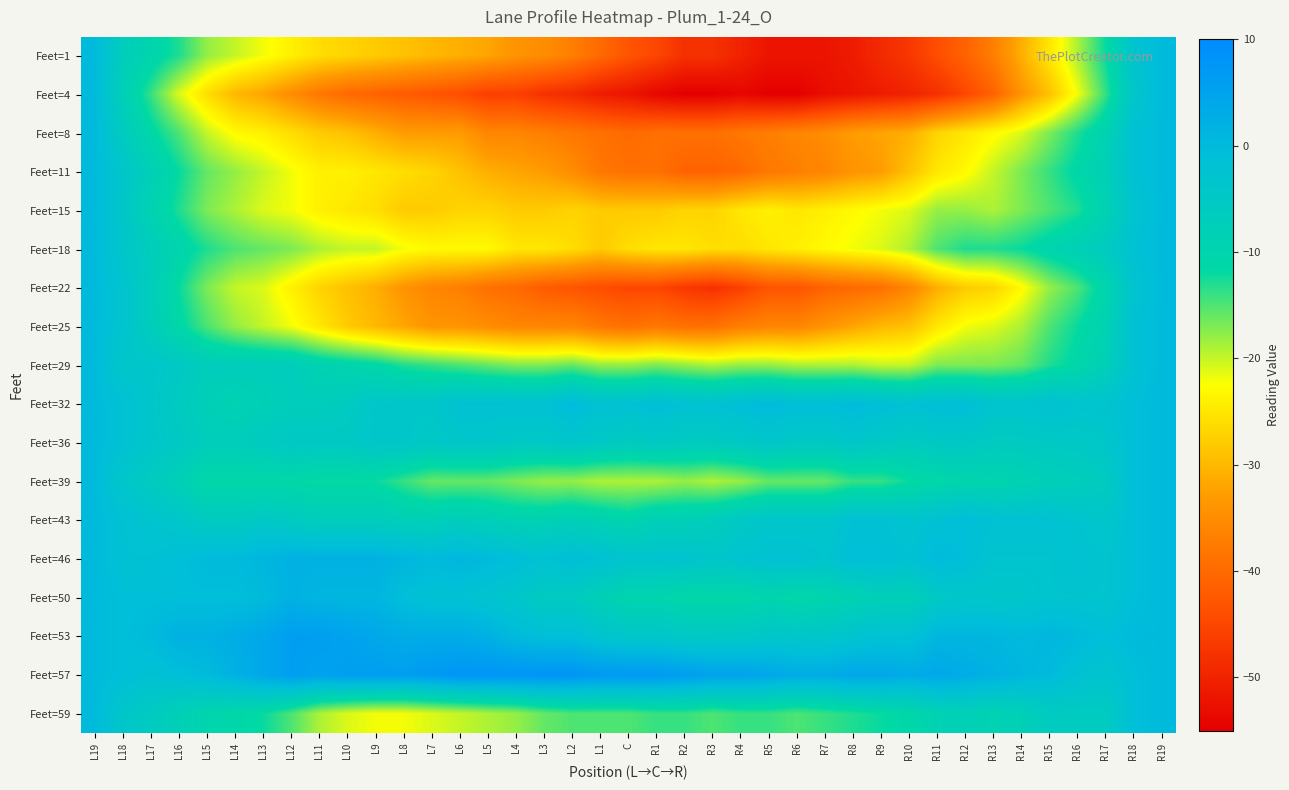

Reading left to right, list all the values displayed in this chart.

Feet=1: L19=0	L18=-7	L17=-10	L16=-13	L15=-18	L14=-20	L13=-22	L12=-24	L11=-26	L10=-27	L9=-28	L8=-29	L7=-30	L6=-31	L5=-32	L4=-34	L3=-35	L2=-37	L1=-40	C=-43	R1=-45	R2=-48	R3=-48	R4=-50	R5=-52	R6=-52	R7=-52	R8=-51	R9=-49	R10=-47	R11=-44	R12=-41	R13=-37	R14=-31	R15=-25	R16=-19	R17=-12	R18=-3	R19=0
Feet=4: L19=0	L18=-8	L17=-14	L16=-21	L15=-26	L14=-30	L13=-32	L12=-35	L11=-38	L10=-40	L9=-41	L8=-42	L7=-43	L6=-44	L5=-46	L4=-46	L3=-48	L2=-49	L1=-51	C=-52	R1=-54	R2=-55	R3=-55	R4=-54	R5=-55	R6=-55	R7=-53	R8=-52	R9=-51	R10=-50	R11=-48	R12=-45	R13=-41	R14=-34	R15=-29	R16=-22	R17=-14	R18=-4	R19=0
Feet=8: L19=0	L18=-6	L17=-11	L16=-15	L15=-20	L14=-23	L13=-24	L12=-26	L11=-28	L10=-29	L9=-31	L8=-33	L7=-33	L6=-33	L5=-36	L4=-36	L3=-37	L2=-38	L1=-39	C=-40	R1=-39	R2=-39	R3=-39	R4=-38	R5=-37	R6=-36	R7=-35	R8=-33	R9=-32	R10=-31	R11=-27	R12=-25	R13=-23	R14=-21	R15=-17	R16=-13	R17=-9	R18=-2	R19=0
Feet=11: L19=0	L18=-4	L17=-8	L16=-12	L15=-16	L14=-18	L13=-20	L12=-22	L11=-24	L10=-24	L9=-25	L8=-26	L7=-27	L6=-29	L5=-31	L4=-32	L3=-33	L2=-35	L1=-38	C=-39	R1=-39	R2=-41	R3=-41	R4=-40	R5=-38	R6=-37	R7=-36	R8=-34	R9=-33	R10=-29	R11=-25	R12=-23	R13=-20	R14=-17	R15=-14	R16=-11	R17=-8	R18=-2	R19=0
Feet=15: L19=0	L18=-4	L17=-9	L16=-13	L15=-17	L14=-19	L13=-21	L12=-22	L11=-24	L10=-25	L9=-26	L8=-28	L7=-28	L6=-27	L5=-27	L4=-28	L3=-28	L2=-27	L1=-28	C=-28	R1=-28	R2=-27	R3=-27	R4=-25	R5=-24	R6=-25	R7=-24	R8=-23	R9=-22	R10=-21	R11=-18	R12=-18	R13=-19	R14=-17	R15=-15	R16=-13	R17=-9	R18=-3	R19=0
Feet=18: L19=0	L18=-4	L17=-7	L16=-10	L15=-13	L14=-15	L13=-16	L12=-17	L11=-19	L10=-20	L9=-20	L8=-22	L7=-23	L6=-23	L5=-23	L4=-25	L3=-25	L2=-26	L1=-28	C=-26	R1=-25	R2=-25	R3=-26	R4=-26	R5=-25	R6=-24	R7=-23	R8=-22	R9=-21	R10=-19	R11=-15	R12=-13	R13=-13	R14=-12	R15=-10	R16=-8	R17=-6	R18=-2	R19=0
Feet=22: L19=0	L18=-3	L17=-7	L16=-12	L15=-17	L14=-20	L13=-21	L12=-24	L11=-27	L10=-29	L9=-31	L8=-34	L7=-36	L6=-37	L5=-39	L4=-40	L3=-42	L2=-43	L1=-44	C=-45	R1=-45	R2=-47	R3=-48	R4=-46	R5=-43	R6=-43	R7=-41	R8=-40	R9=-39	R10=-36	R11=-31	R12=-28	R13=-27	R14=-23	R15=-18	R16=-15	R17=-10	R18=-3	R19=0
Feet=25: L19=0	L18=-3	L17=-7	L16=-11	L15=-15	L14=-18	L13=-20	L12=-22	L11=-25	L10=-28	L9=-30	L8=-32	L7=-34	L6=-34	L5=-35	L4=-36	L3=-36	L2=-36	L1=-38	C=-39	R1=-38	R2=-39	R3=-39	R4=-37	R5=-36	R6=-36	R7=-34	R8=-32	R9=-30	R10=-29	R11=-25	R12=-22	R13=-21	R14=-19	R15=-15	R16=-12	R17=-9	R18=-2	R19=0
Feet=29: L19=0	L18=-4	L17=-4	L16=-5	L15=-7	L14=-7	L13=-7	L12=-7	L11=-9	L10=-10	L9=-11	L8=-13	L7=-14	L6=-15	L5=-16	L4=-17	L3=-17	L2=-16	L1=-18	C=-18	R1=-17	R2=-18	R3=-19	R4=-18	R5=-18	R6=-19	R7=-19	R8=-19	R9=-20	R10=-20	R11=-17	R12=-17	R13=-17	R14=-16	R15=-13	R16=-11	R17=-8	R18=-2	R19=0
Feet=32: L19=0	L18=-2	L17=-4	L16=-6	L15=-8	L14=-9	L13=-8	L12=-7	L11=-7	L10=-6	L9=-4	L8=-4	L7=-4	L6=-2	L5=-2	L4=-2	L3=-2	L2=0	L1=-2	C=-2	R1=-1	R2=-2	R3=-2	R4=-1	R5=0	R6=-1	R7=-1	R8=0	R9=-1	R10=-2	R11=-1	R12=-1	R13=-3	R14=-3	R15=-2	R16=-3	R17=-3	R18=-1	R19=0
Feet=36: L19=0	L18=-2	L17=-4	L16=-5	L15=-7	L14=-7	L13=-6	L12=-5	L11=-5	L10=-5	L9=-4	L8=-4	L7=-5	L6=-4	L5=-4	L4=-5	L3=-5	L2=-4	L1=-5	C=-6	R1=-5	R2=-6	R3=-6	R4=-5	R5=-4	R6=-5	R7=-5	R8=-4	R9=-5	R10=-6	R11=-5	R12=-5	R13=-6	R14=-6	R15=-5	R16=-5	R17=-4	R18=-1	R19=0
Feet=39: L19=0	L18=-4	L17=-6	L16=-8	L15=-11	L14=-11	L13=-11	L12=-11	L11=-12	L10=-12	L9=-12	L8=-14	L7=-16	L6=-16	L5=-16	L4=-17	L3=-18	L2=-18	L1=-19	C=-19	R1=-19	R2=-18	R3=-19	R4=-18	R5=-16	R6=-16	R7=-16	R8=-14	R9=-14	R10=-12	R11=-11	R12=-10	R13=-10	R14=-9	R15=-8	R16=-7	R17=-6	R18=-1	R19=0
Feet=43: L19=0	L18=-2	L17=-3	L16=-4	L15=-6	L14=-6	L13=-5	L12=-6	L11=-7	L10=-7	L9=-7	L8=-8	L7=-8	L6=-7	L5=-8	L4=-9	L3=-9	L2=-8	L1=-9	C=-10	R1=-8	R2=-8	R3=-7	R4=-5	R5=-4	R6=-4	R7=-4	R8=-2	R9=-2	R10=-3	R11=-2	R12=-1	R13=-2	R14=-2	R15=-2	R16=-3	R17=-4	R18=-1	R19=0
Feet=46: L19=0	L18=-2	L17=-2	L16=-1	L15=0	L14=0	L13=1	L12=2	L11=2	L10=2	L9=2	L8=1	L7=0	L6=1	L5=0	L4=-1	L3=-2	L2=-1	L1=-2	C=-3	R1=-3	R2=-3	R3=-4	R4=-3	R5=-2	R6=-2	R7=-3	R8=-1	R9=-1	R10=-2	R11=0	R12=-1	R13=-3	R14=-3	R15=-3	R16=-2	R17=-3	R18=-1	R19=0
Feet=50: L19=0	L18=-1	L17=-1	L16=-1	L15=-1	L14=-1	L13=0	L12=2	L11=1	L10=1	L9=1	L8=-1	L7=-2	L6=-2	L5=-3	L4=-4	L3=-6	L2=-6	L1=-8	C=-10	R1=-10	R2=-11	R3=-11	R4=-11	R5=-10	R6=-11	R7=-10	R8=-9	R9=-8	R10=-8	R11=-5	R12=-4	R13=-4	R14=-4	R15=-3	R16=-3	R17=-3	R18=-1	R19=0
Feet=53: L19=0	L18=-1	L17=0	L16=2	L15=2	L14=3	L13=4	L12=6	L11=6	L10=5	L9=4	L8=3	L7=3	L6=3	L5=2	L4=0	L3=-1	L2=-1	L1=-3	C=-4	R1=-4	R2=-5	R3=-5	R4=-5	R5=-4	R6=-4	R7=-4	R8=-3	R9=-2	R10=-2	R11=1	R12=1	R13=1	R14=0	R15=1	R16=0	R17=-1	R18=0	R19=0
Feet=57: L19=0	L18=-1	L17=-2	L16=-1	L15=0	L14=2	L13=4	L12=6	L11=5	L10=6	L9=6	L8=6	L7=7	L6=8	L5=8	L4=8	L3=8	L2=8	L1=7	C=7	R1=7	R2=6	R3=5	R4=5	R5=4	R6=3	R7=3	R8=4	R9=4	R10=3	R11=4	R12=3	R13=2	R14=1	R15=0	R16=-2	R17=-3	R18=-1	R19=0
Feet=59: L19=0	L18=-4	L17=-6	L16=-8	L15=-10	L14=-11	L13=-12	L12=-15	L11=-19	L10=-21	L9=-22	L8=-22	L7=-21	L6=-20	L5=-19	L4=-18	L3=-16	L2=-15	L1=-15	C=-15	R1=-14	R2=-14	R3=-15	R4=-14	R5=-14	R6=-15	R7=-14	R8=-13	R9=-12	R10=-11	R11=-9	R12=-8	R13=-9	R14=-8	R15=-6	R16=-6	R17=-6	R18=-1	R19=0